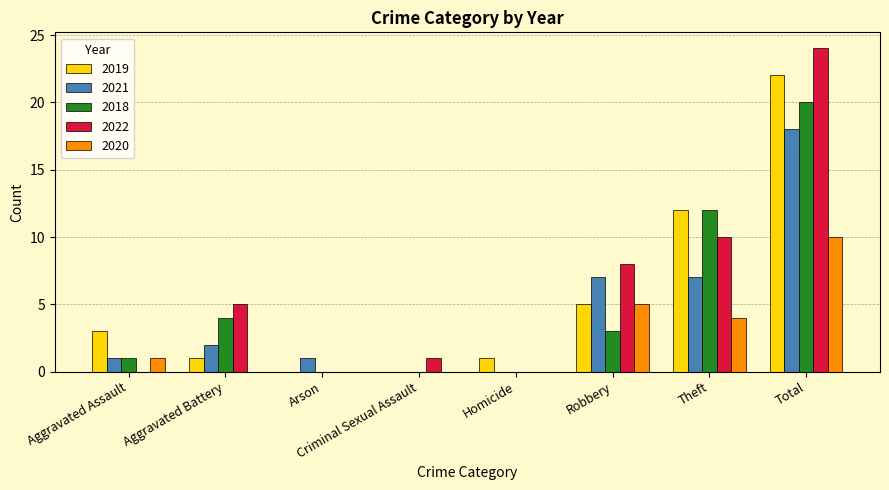

Is the value of 2019 at Homicide greater than the value of 2018 at Total?

No